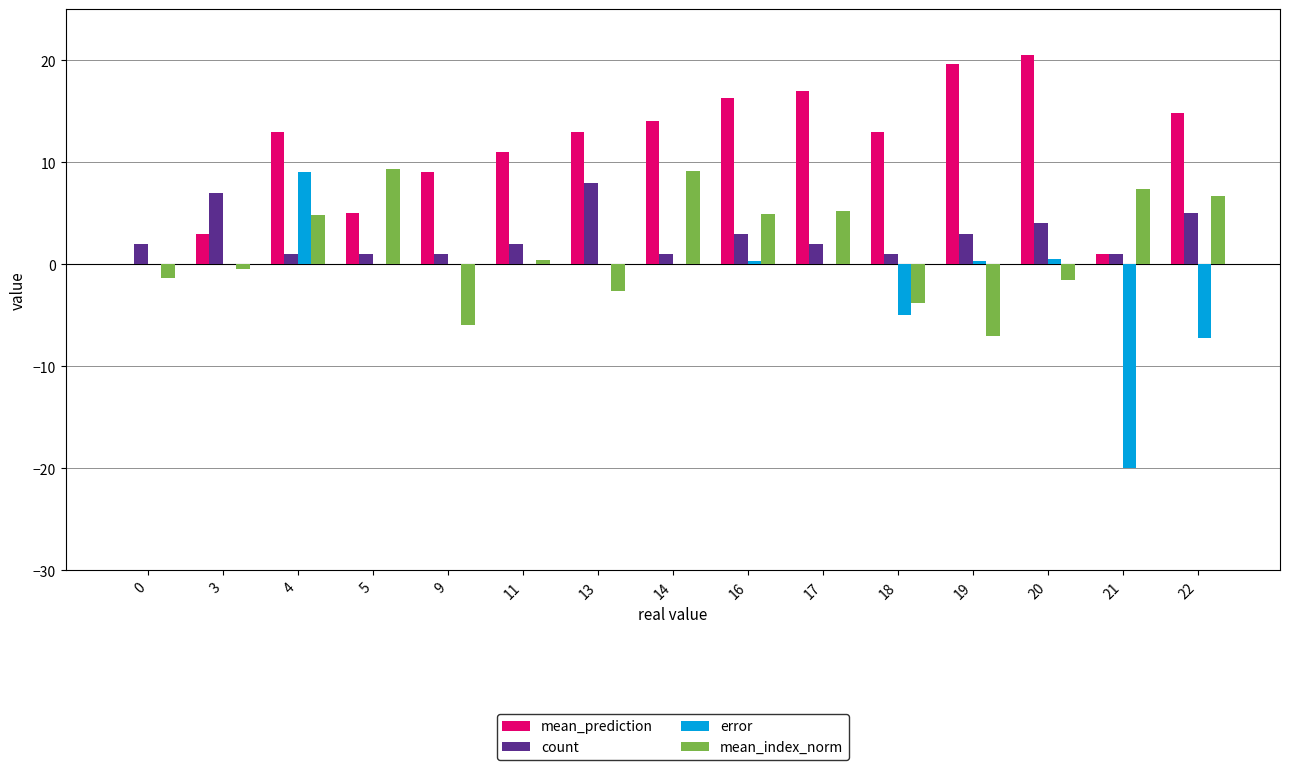

What is the sum of all count values?

42.0